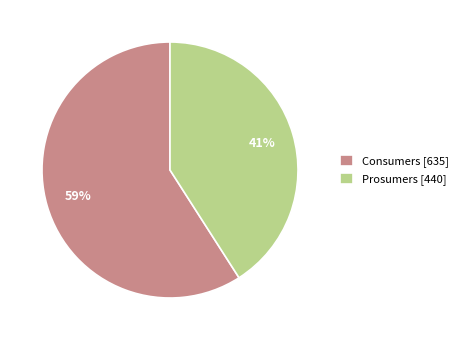

Is it true that Prosumers is 29% of the pie?

False